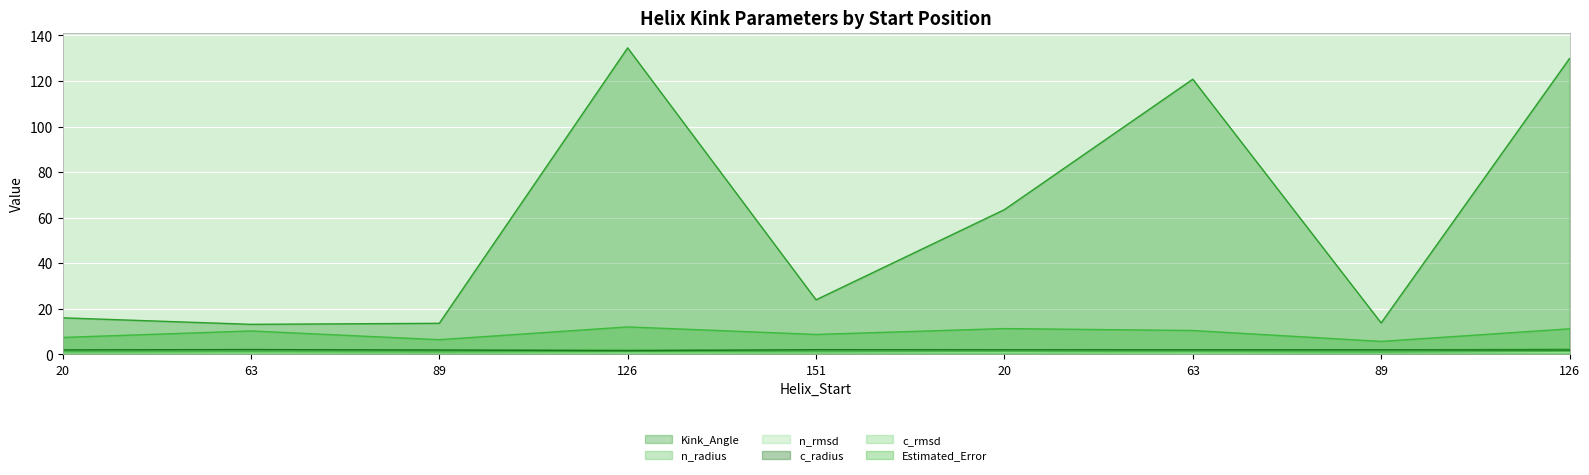

True or false: Estimated_Error and n_radius intersect in this chart.

False